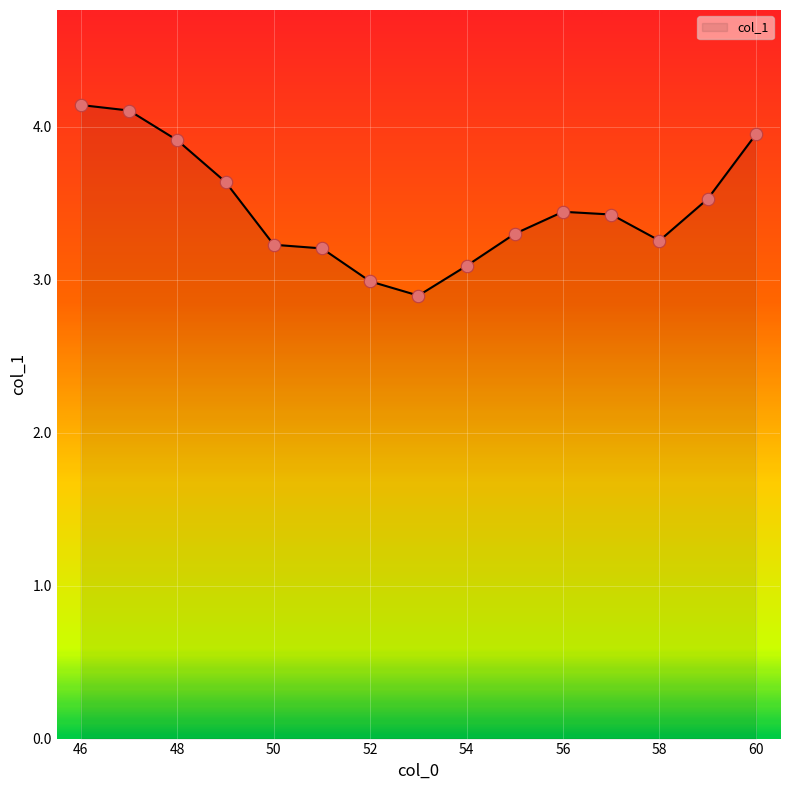

What is the minimum value shown in the chart?

2.9